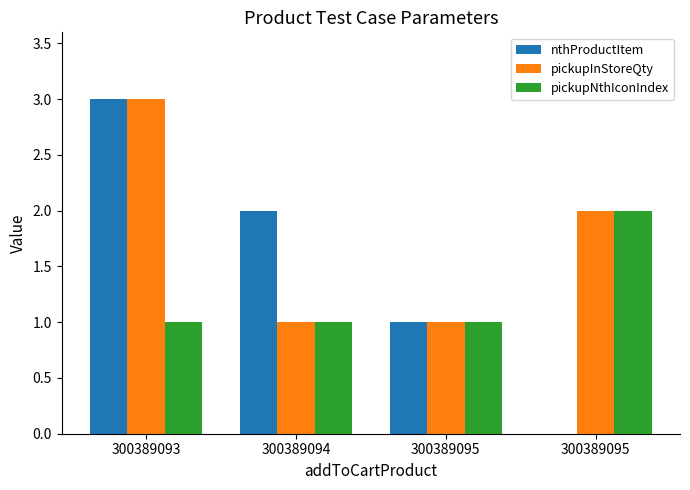

At which category does the chart reach its minimum across all series?

300389095